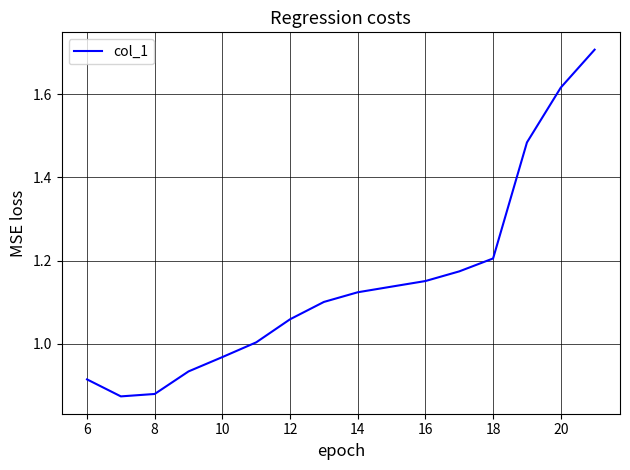

What is the maximum value shown in the chart?

1.7